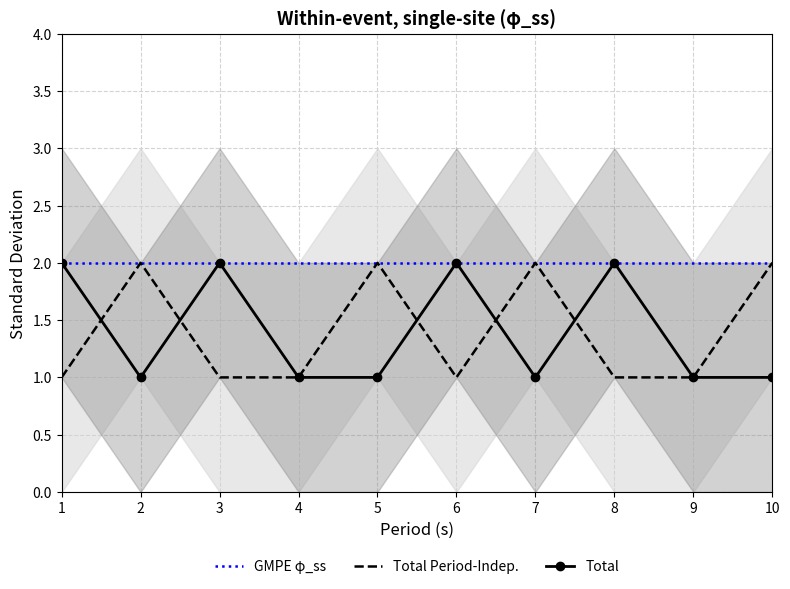

What are all the series names shown in the legend?

GMPE φ_ss, Total Period-Indep., Total